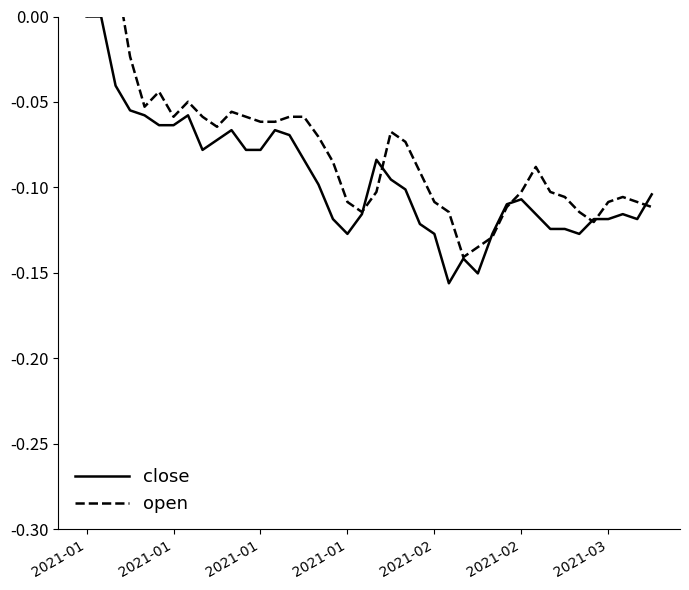

True or false: close and open intersect in this chart.

True